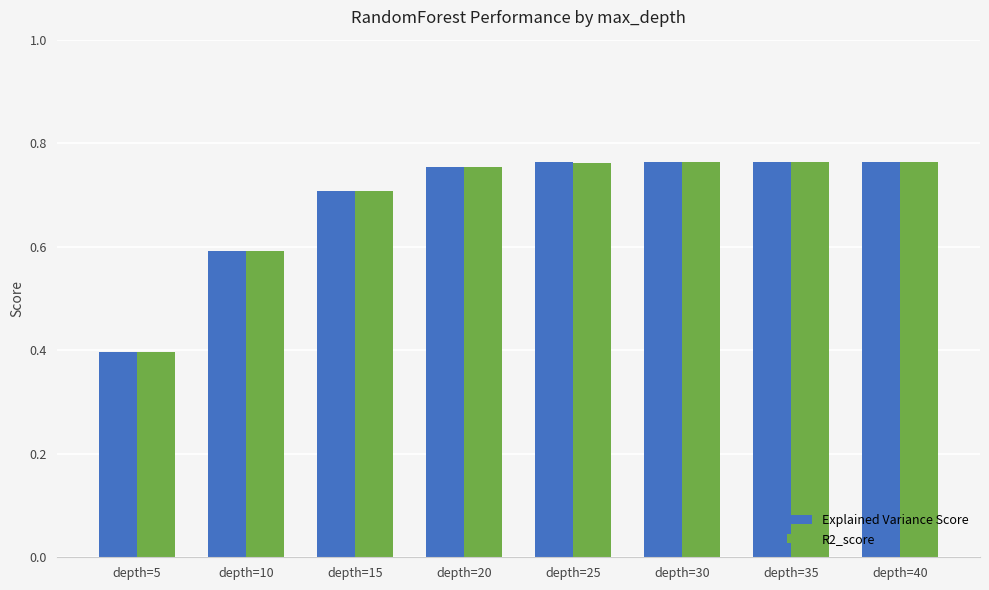

What is the total value across all series at depth=25?

1.5